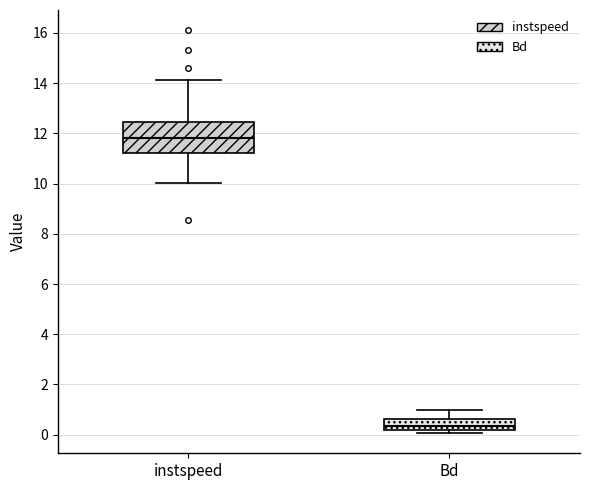

Where does the median line of the box for Bd sit on the y-axis? The values are not printed on the chart, so give them approximately, as read against the axis.

0.4